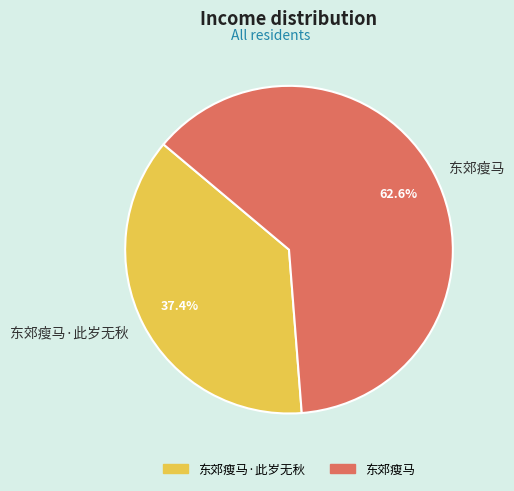

Between 东郊瘦马 and 东郊瘦马·此岁无秋, which is larger?

东郊瘦马